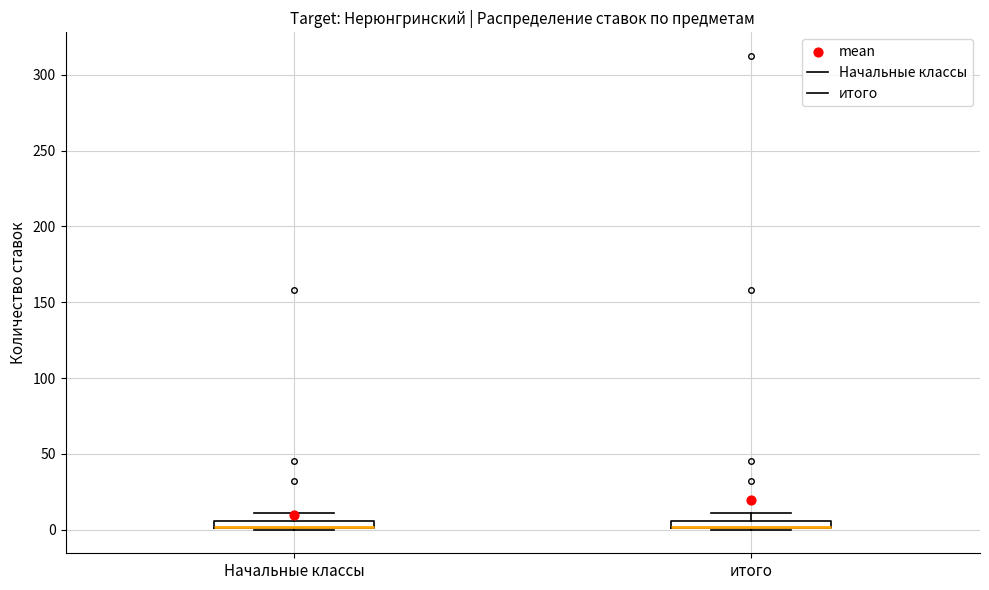

Where is the upper edge of the box for Начальные классы on the y-axis? The values are not printed on the chart, so give them approximately, as read against the axis.

5